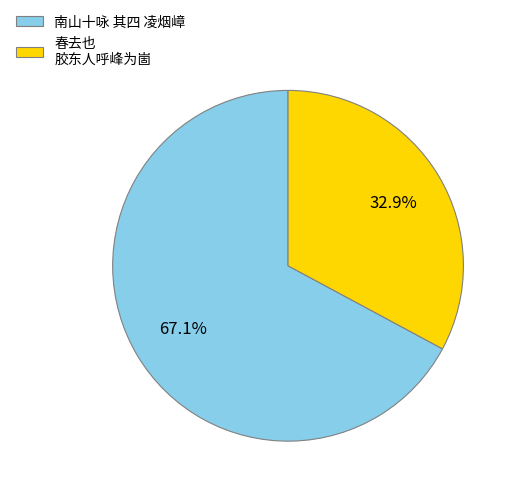

Rank the categories by value from lowest to highest.

春去也 胶东人呼峰为崮, 南山十咏 其四 凌烟嶂